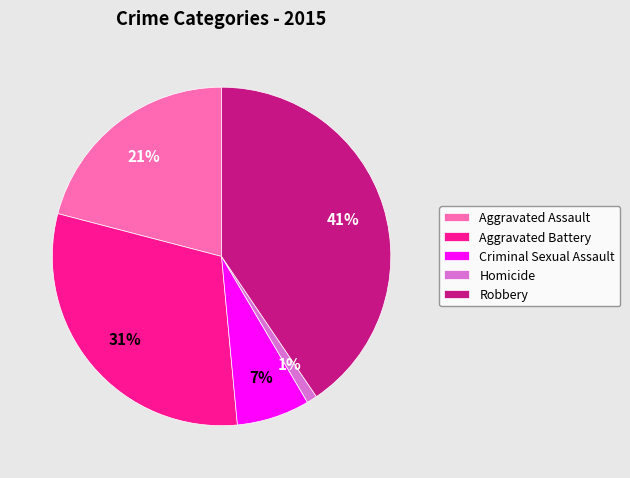

To the nearest percent, what is the combined percentage of Aggravated Battery and Robbery?

71%